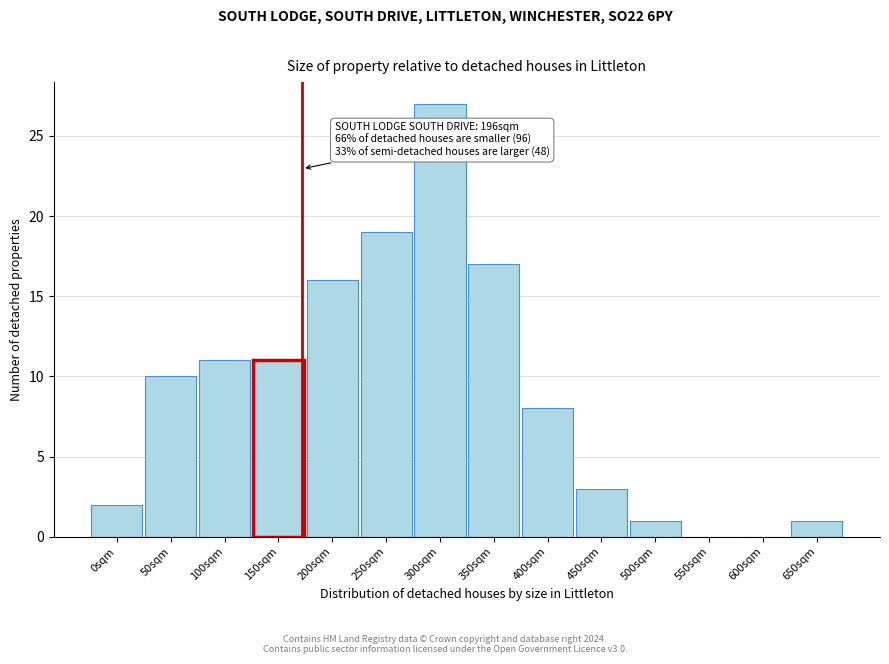

Reading left to right, transcribe all the data shown in this chart.

0sqm=2	50sqm=10	100sqm=11	150sqm=11	200sqm=16	250sqm=19	300sqm=27	350sqm=17	400sqm=8	450sqm=3	500sqm=1	550sqm=0	600sqm=0	650sqm=1